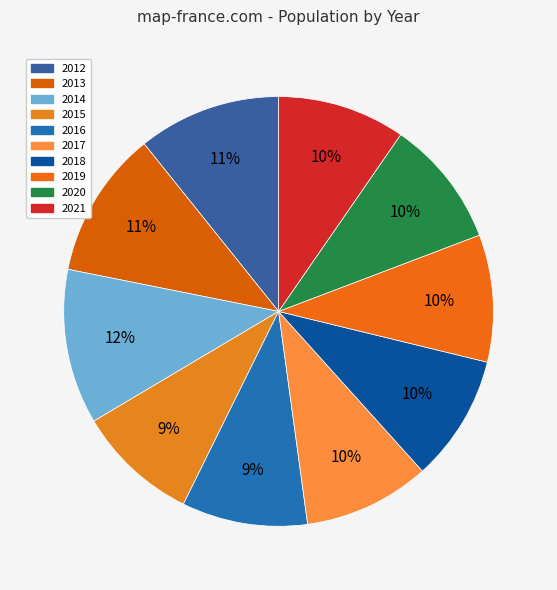

To the nearest percent, what is the difference between the largest and smallest slice percentages?

3%